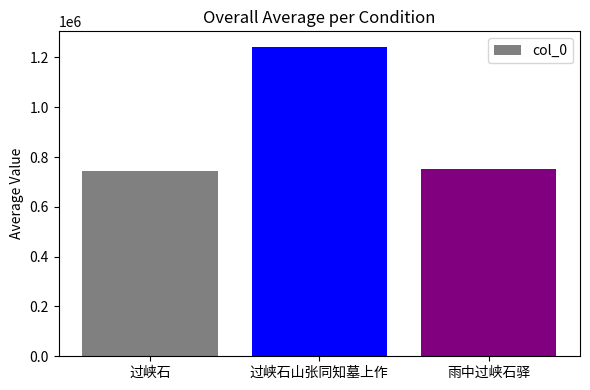

Where is the data nearest to the value 992909?

雨中过峡石驿